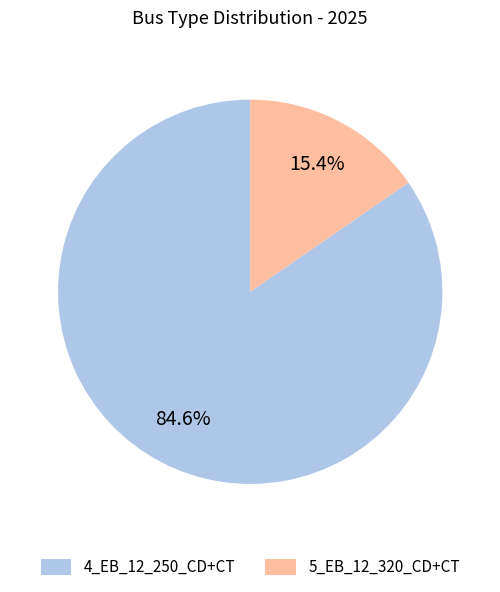

Rank the categories by value from lowest to highest.

5_EB_12_320_CD+CT, 4_EB_12_250_CD+CT